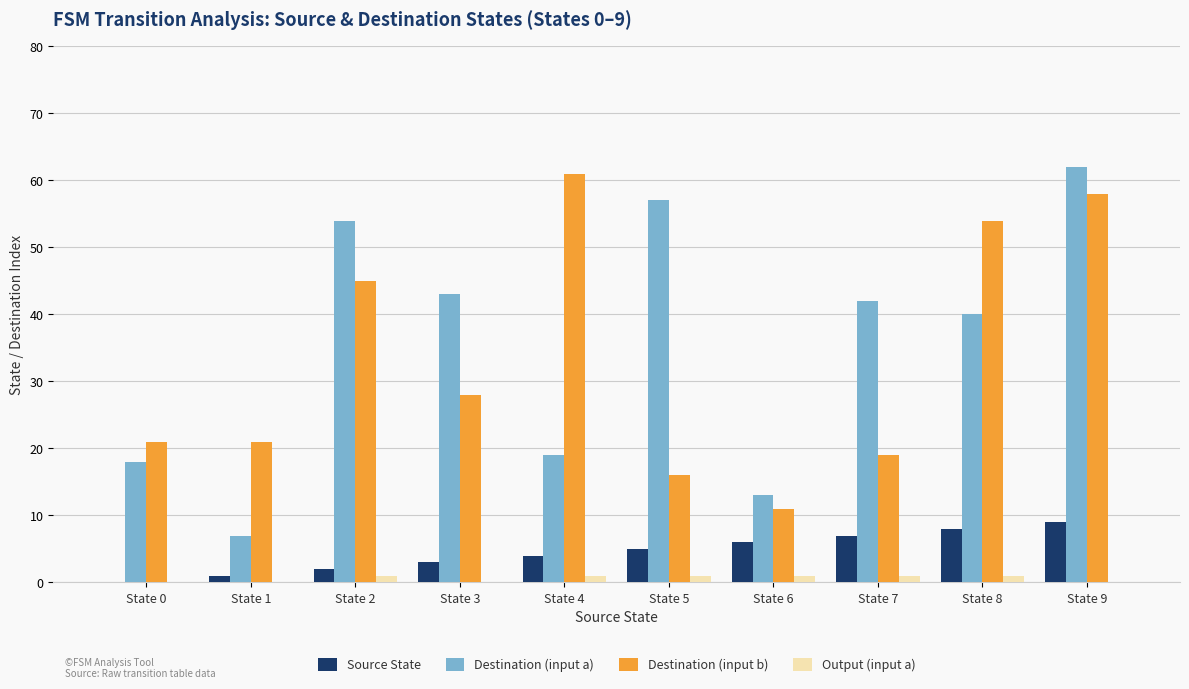

How many series are shown in this chart?

4